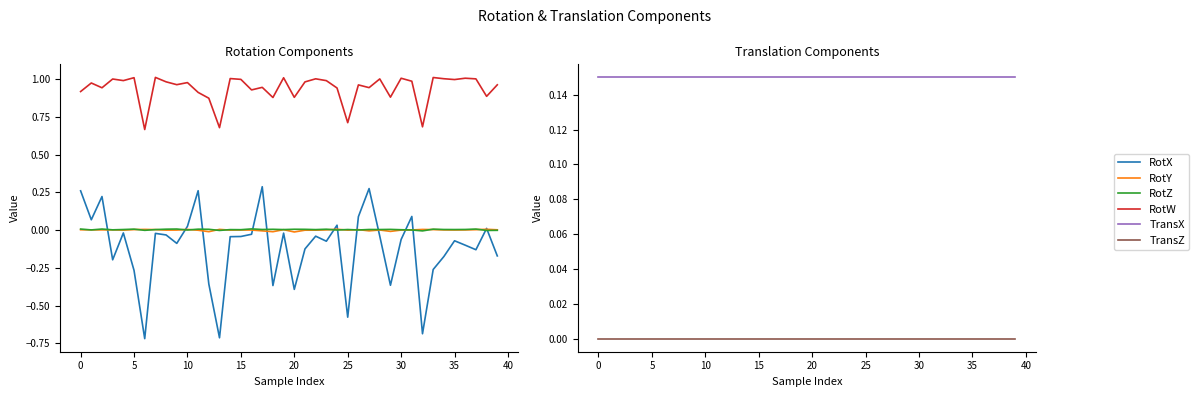

How many distinct data groups are displayed?

6